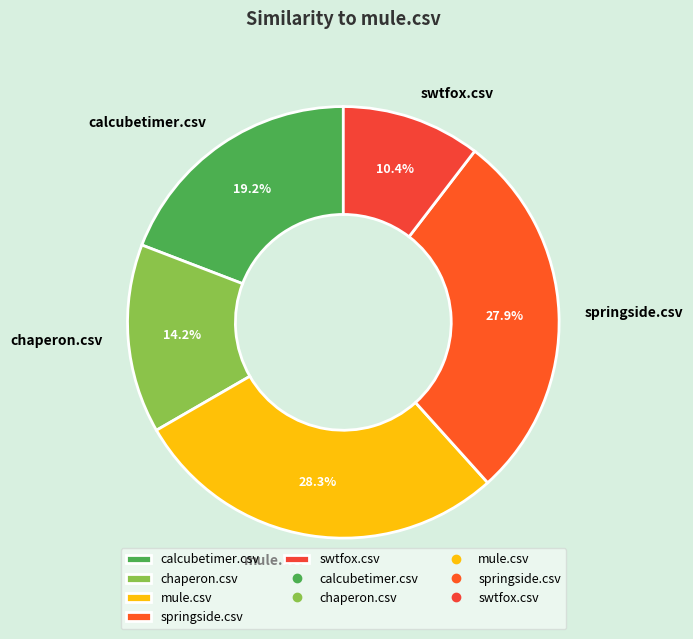

Between calcubetimer.csv and springside.csv, which is larger?

springside.csv